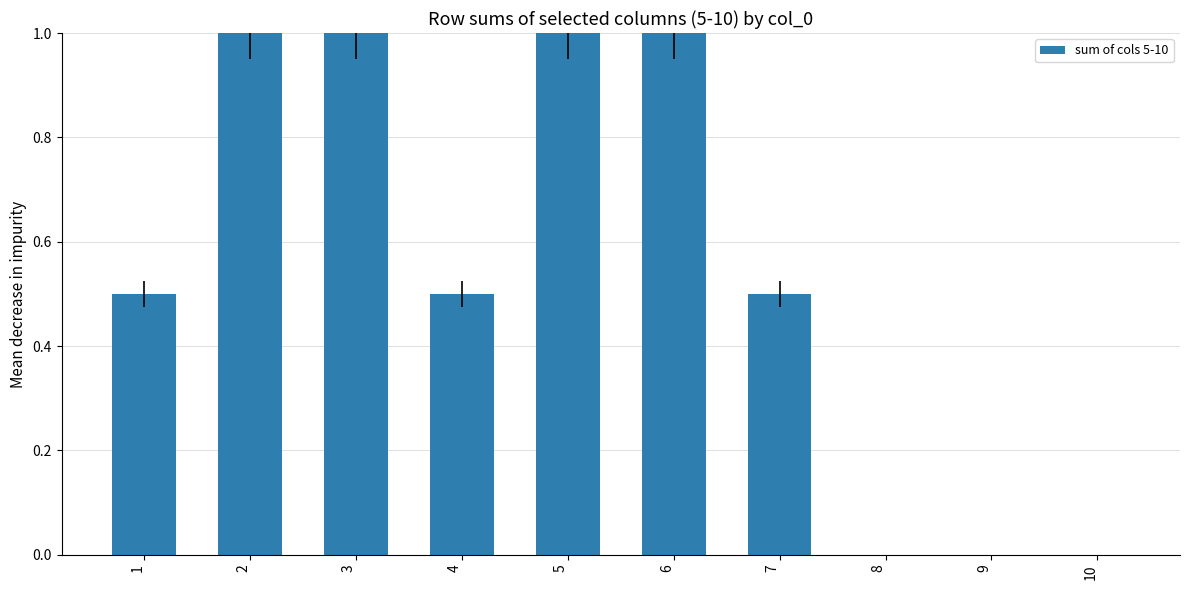

Is it true that the value at 4 is 0.5?

True